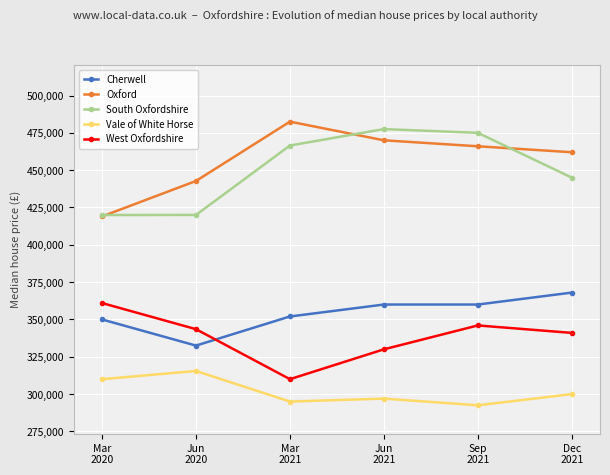

What is the difference between the Vale of White Horse values at Jun
2021 and Jun
2020?

18500.0